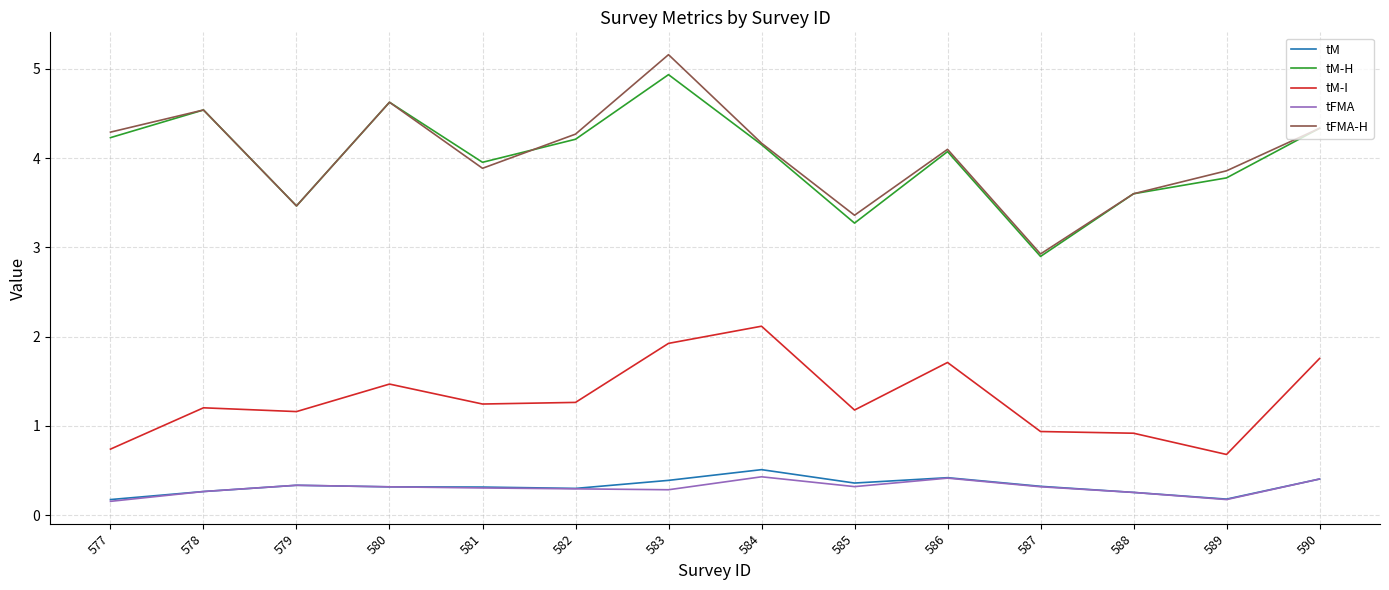

What is the maximum value shown in the chart?

5.2